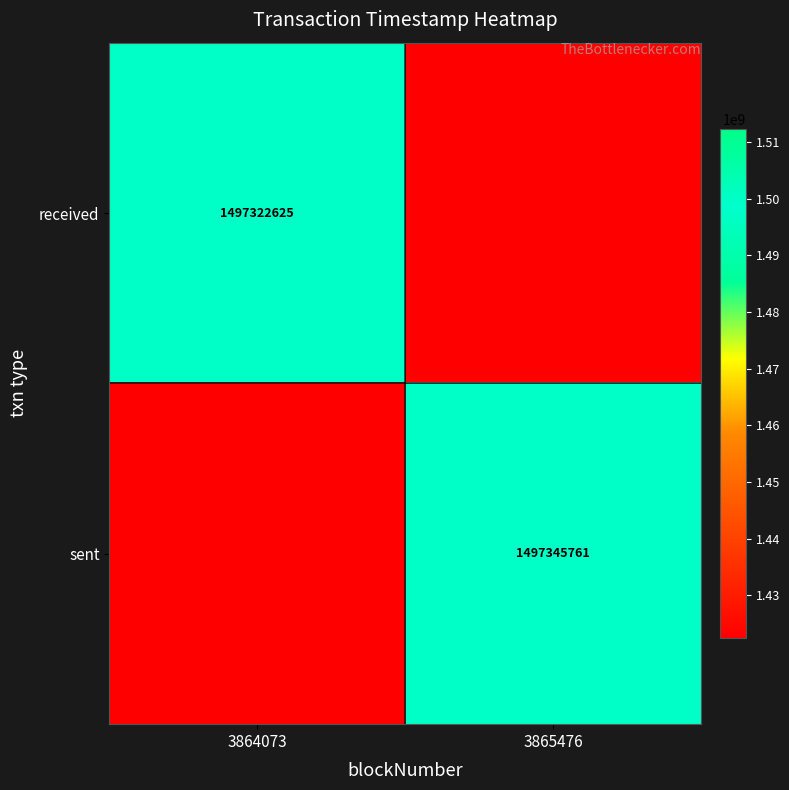

True or false: received has a value of 1497322625.0 at 3864073.

True